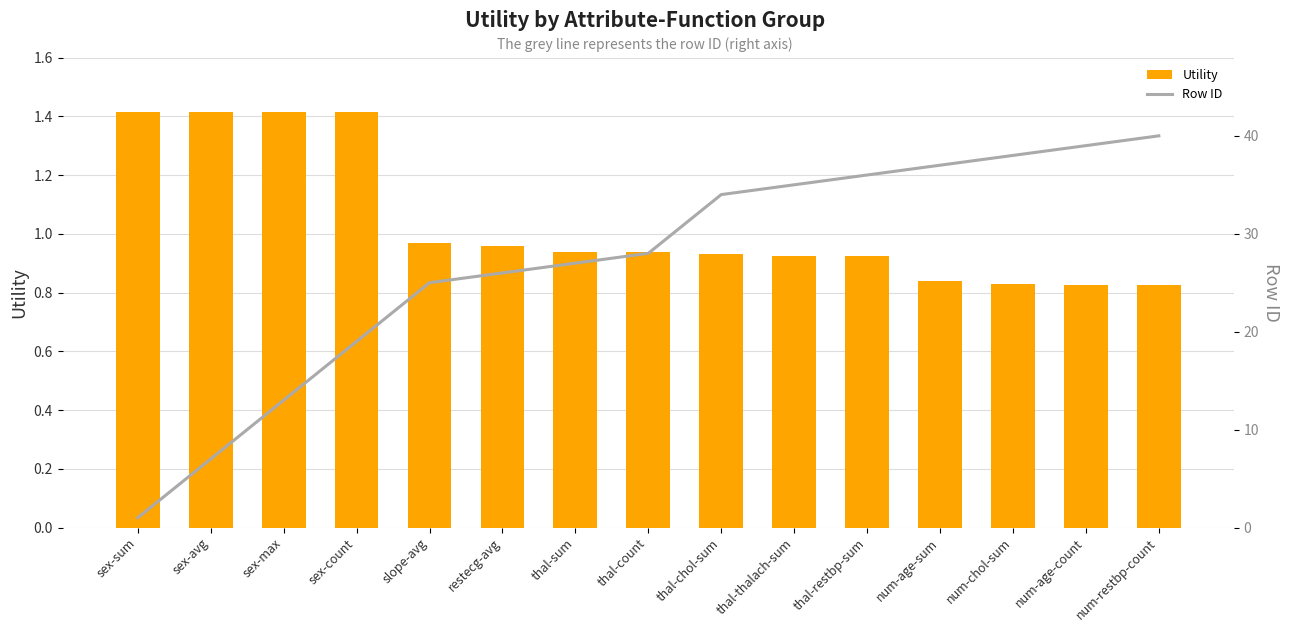

What is the difference between the highest and lowest values at num-age-sum?

36.2